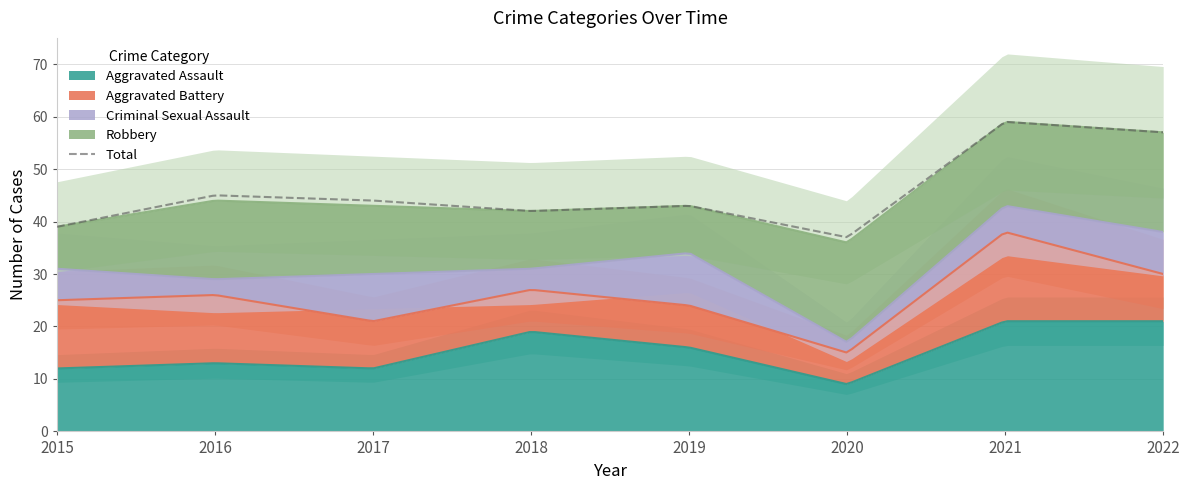

Does the chart display data point markers on the line(s)?

No